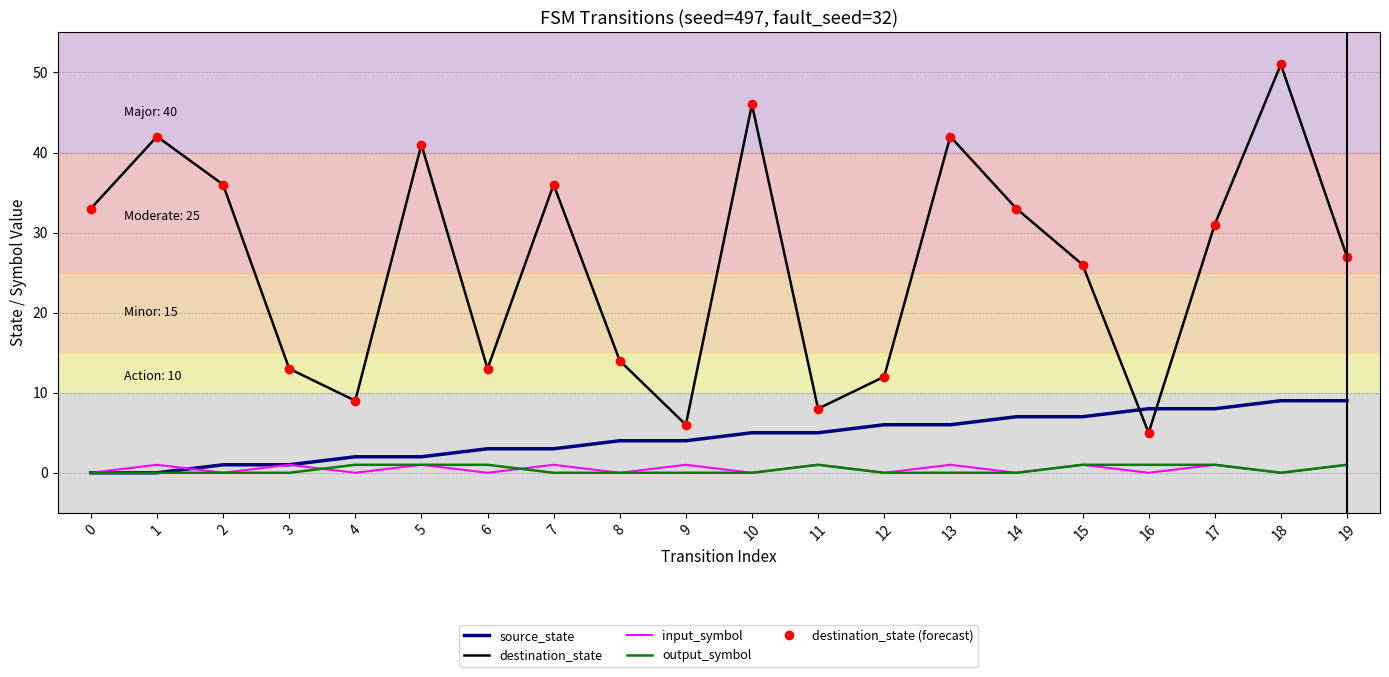

Which category has the highest value across all series?

18